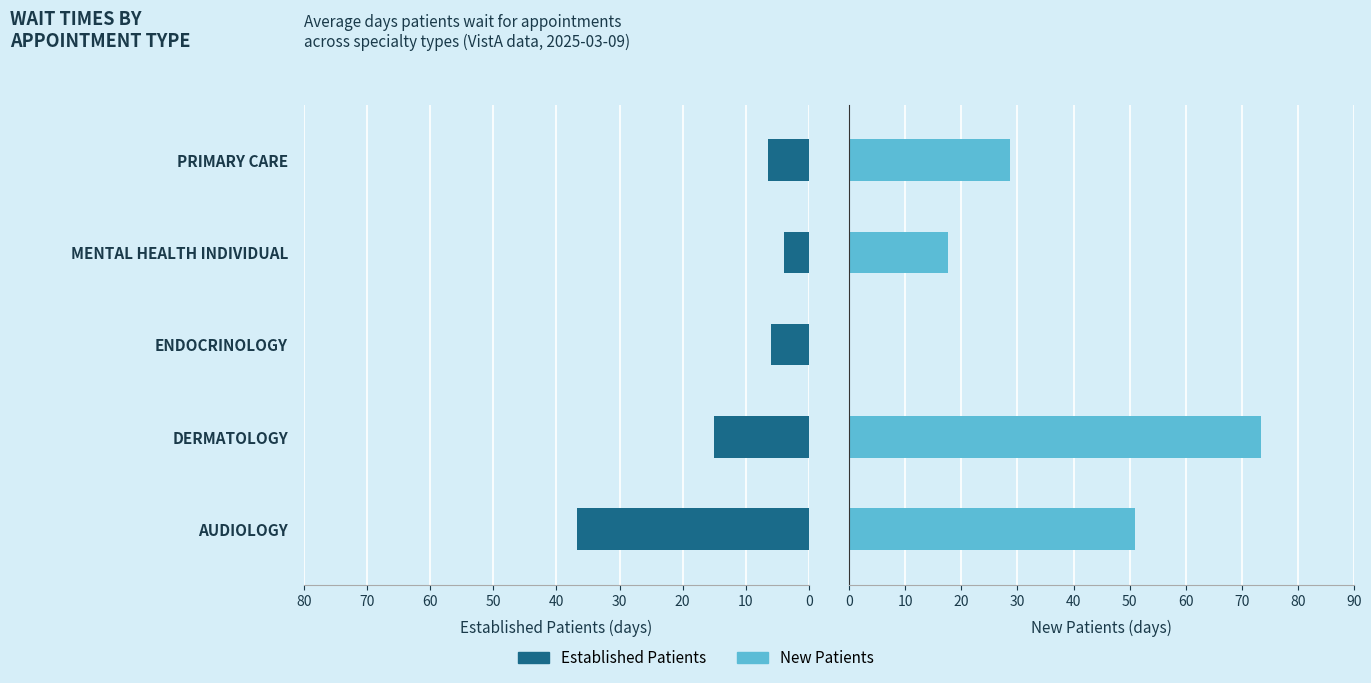

How many groups of bars are there?

5